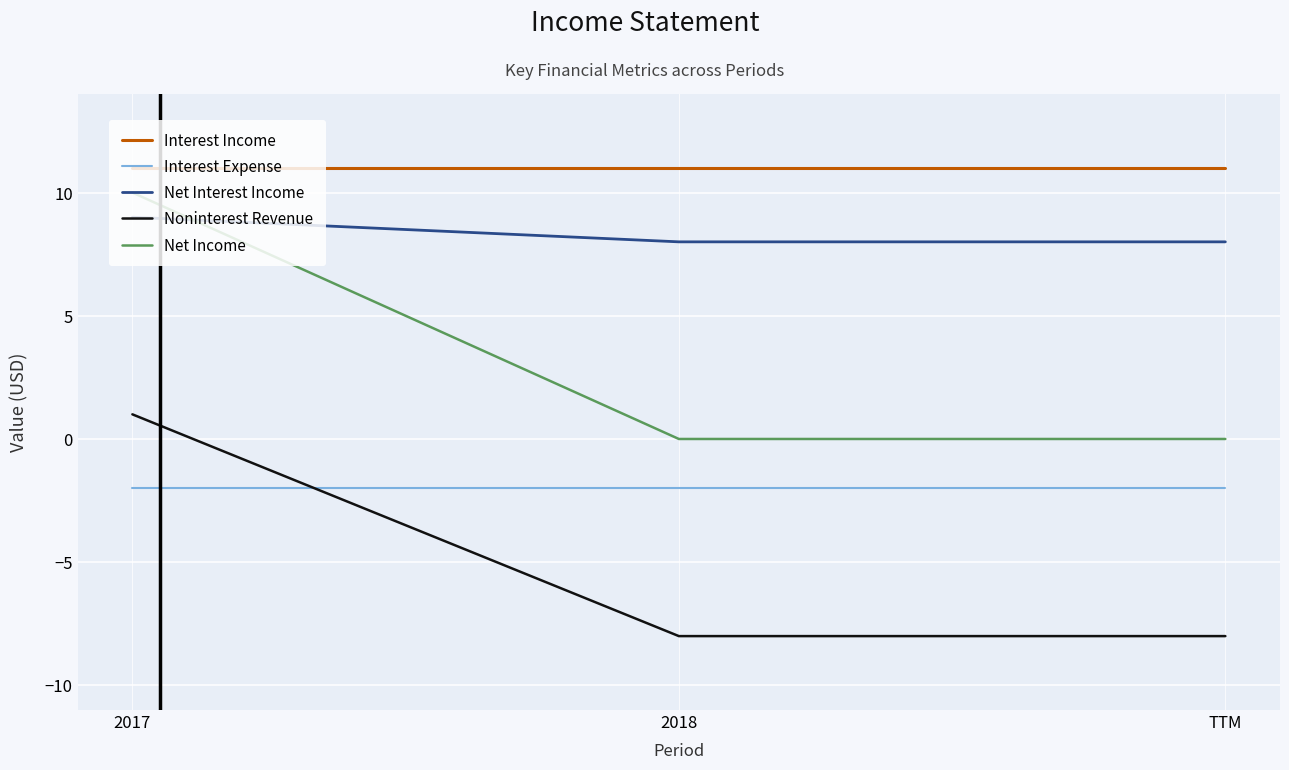

Rank the series by their average value, from lowest to highest.

Noninterest Revenue, Interest Expense, Net Income, Net Interest Income, Interest Income